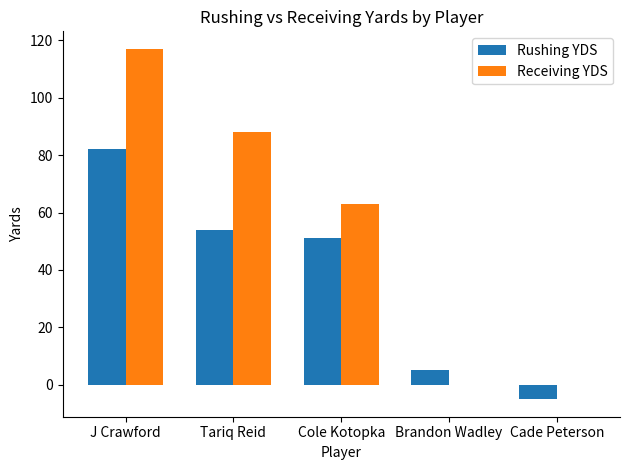

What is the sum of the Receiving YDS values at J Crawford and Cole Kotopka?

180